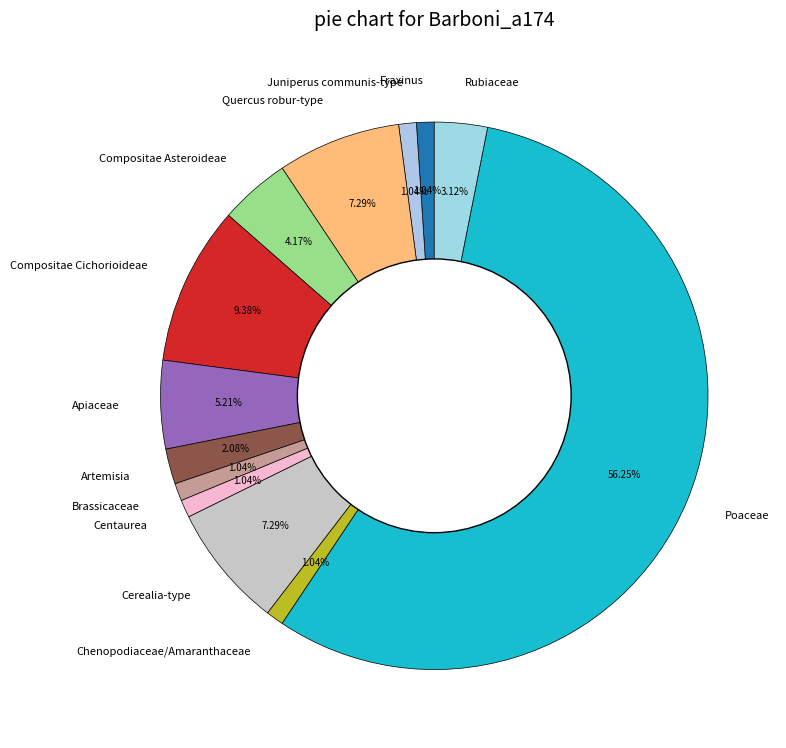

How many segments does this pie chart have?

13